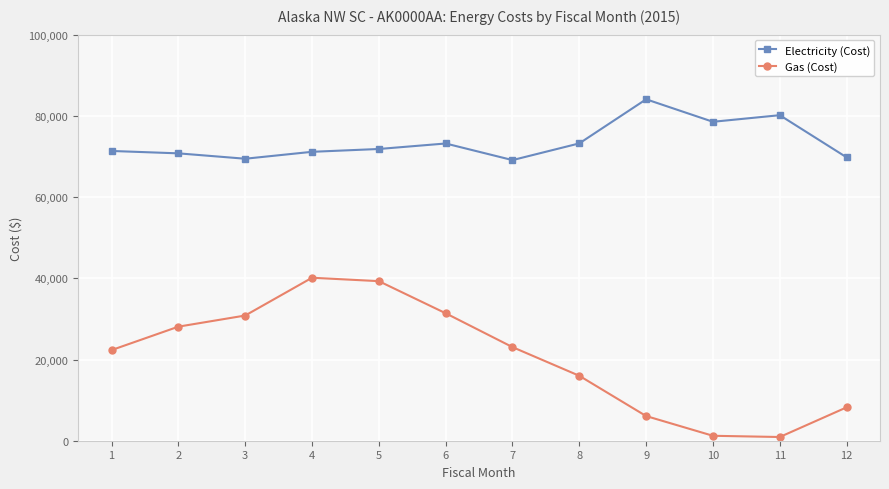

What is the total value across all series at 8?

89208